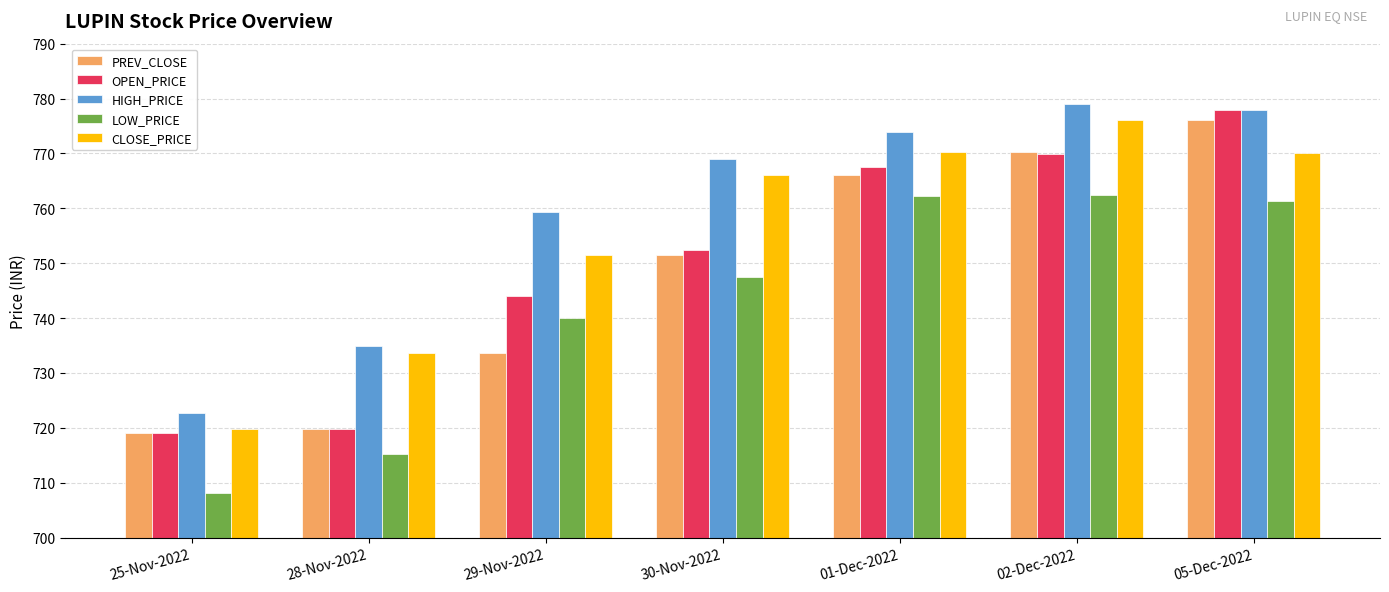

What is the lowest value of the PREV_CLOSE series?

719.1